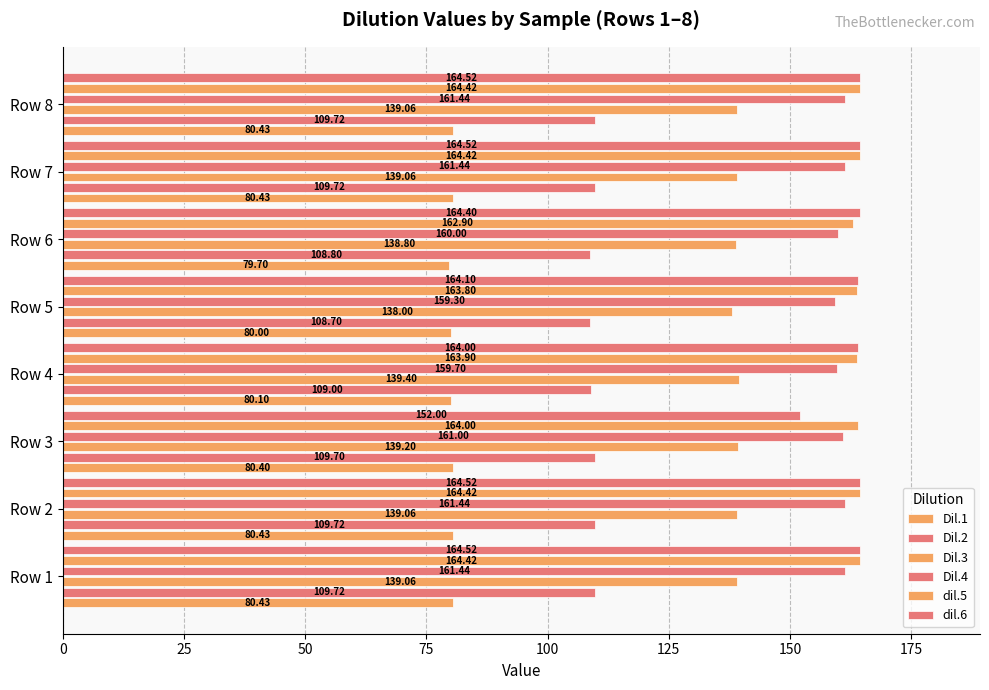

How many data points in Dil.1 are less than 80?

1